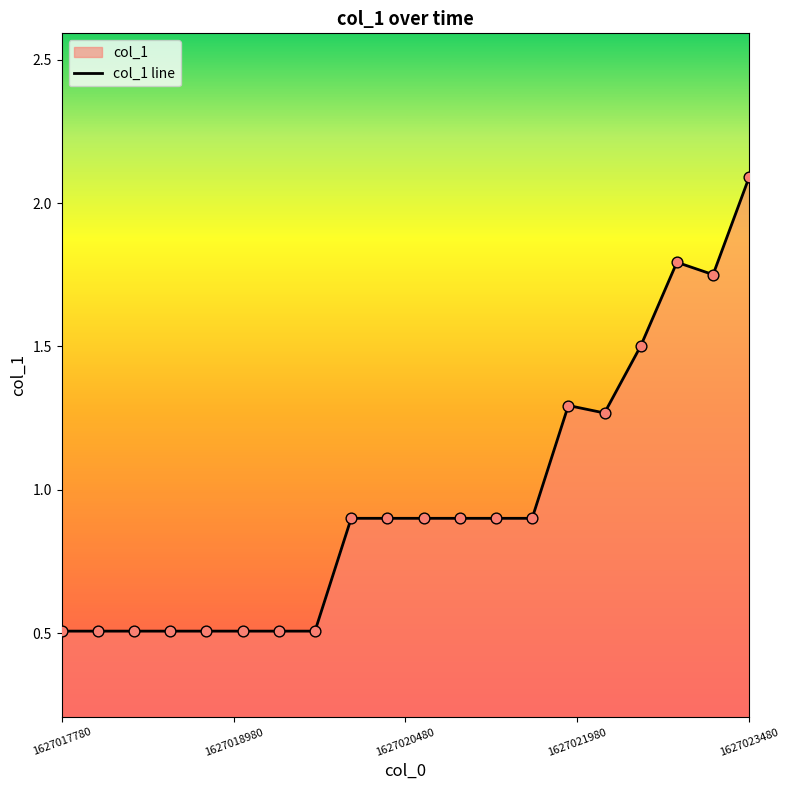

What is the smallest value displayed?

0.5